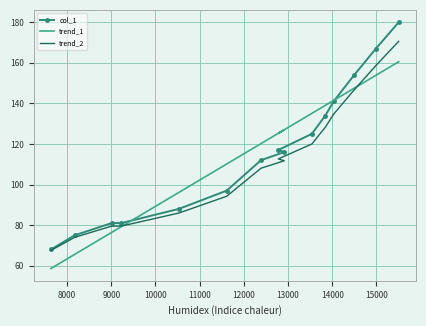

How many times do trend_1 and col_1 cross each other?

2